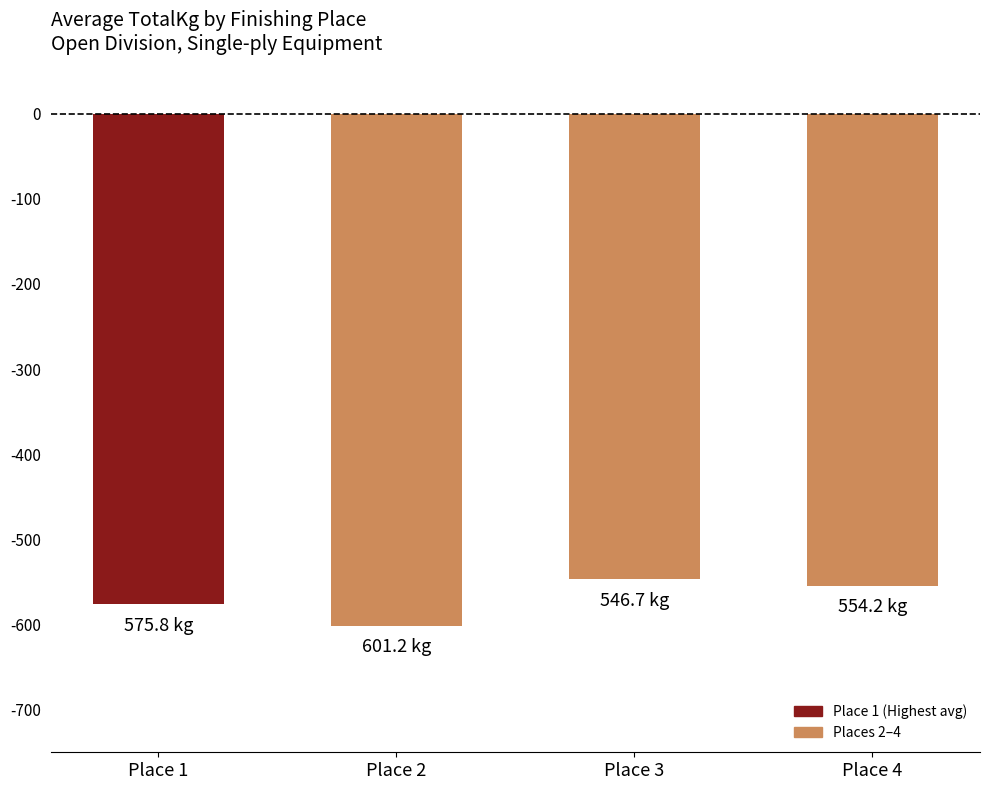

Reading left to right, list all the values displayed in this chart.

-575.8	-601.2	-546.7	-554.2